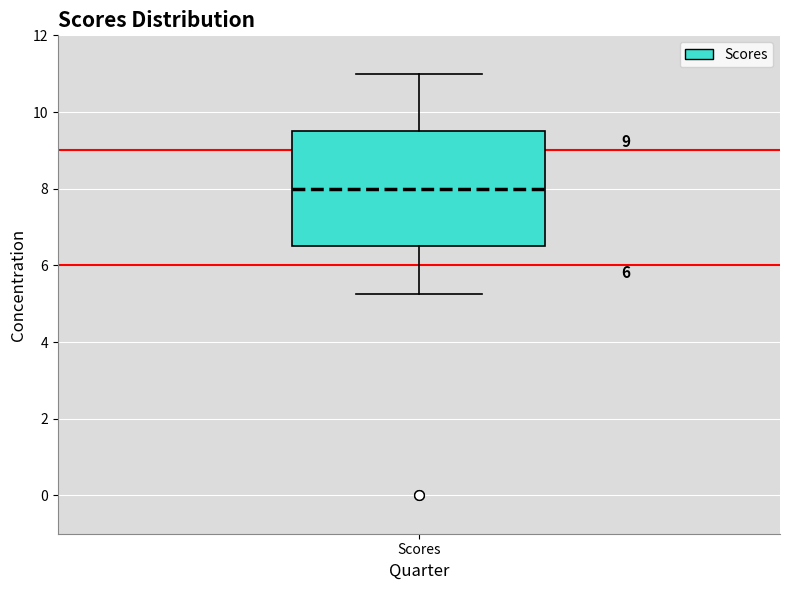

Read this box plot against the y-axis: the position of the median line, the range covered by the box, and the ends of both whiskers. The values are not printed on the chart, so give them approximately, as read against the axis.

median 8.0, box 6.6 to 9.6, whiskers 5.2 to 11.0